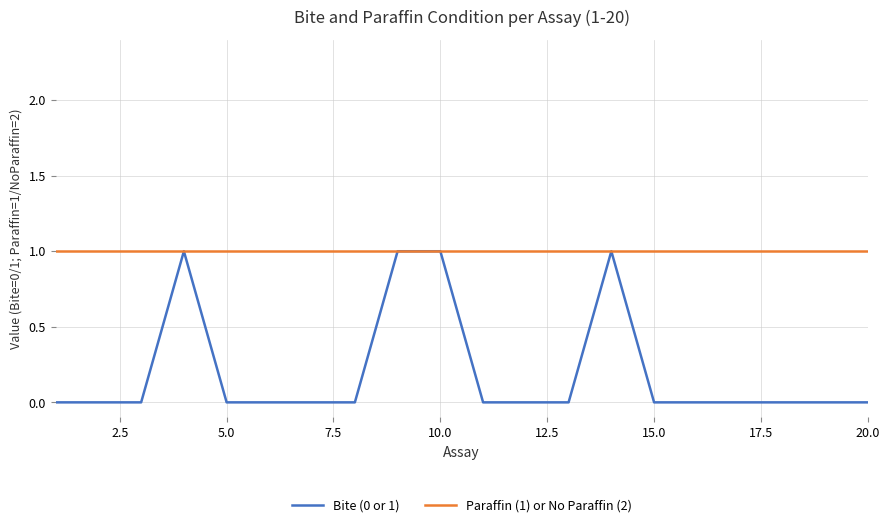

How many distinct data groups are displayed?

2